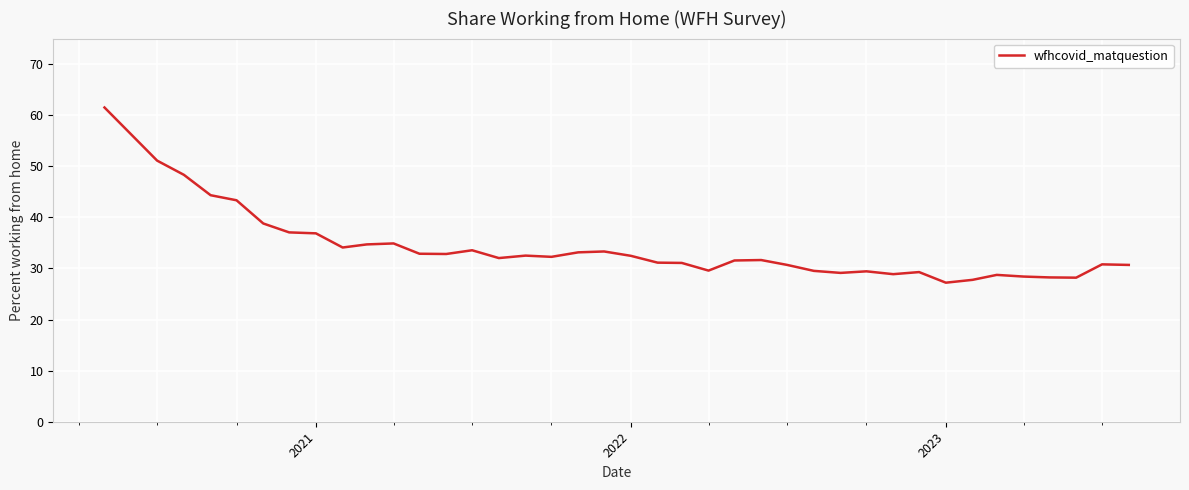

What is the smallest value displayed?

27.2